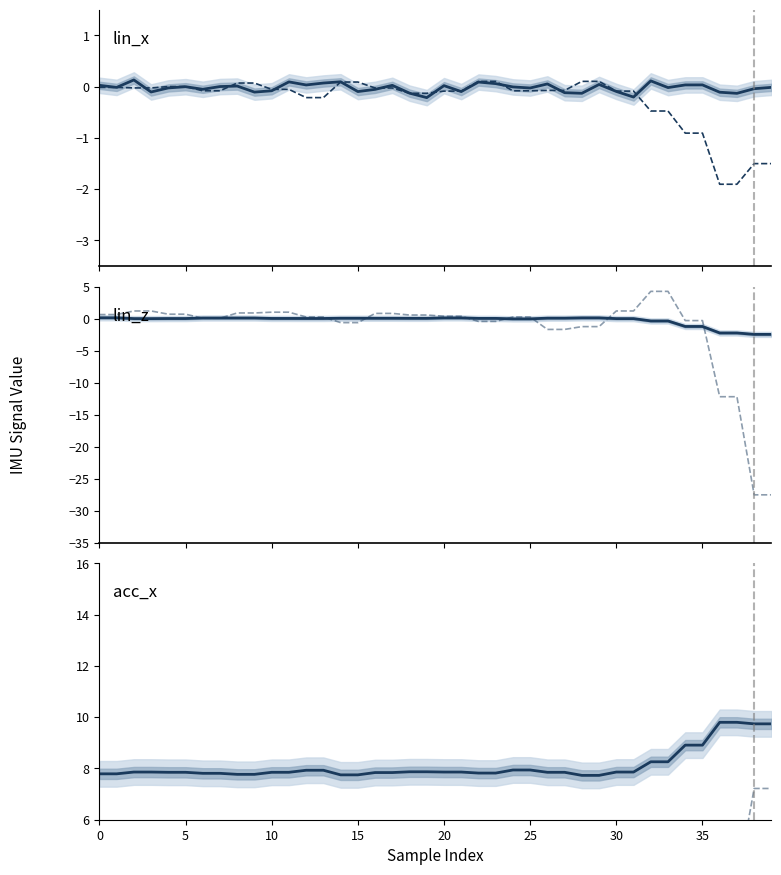

What is the total value across all series at 10?

8.9